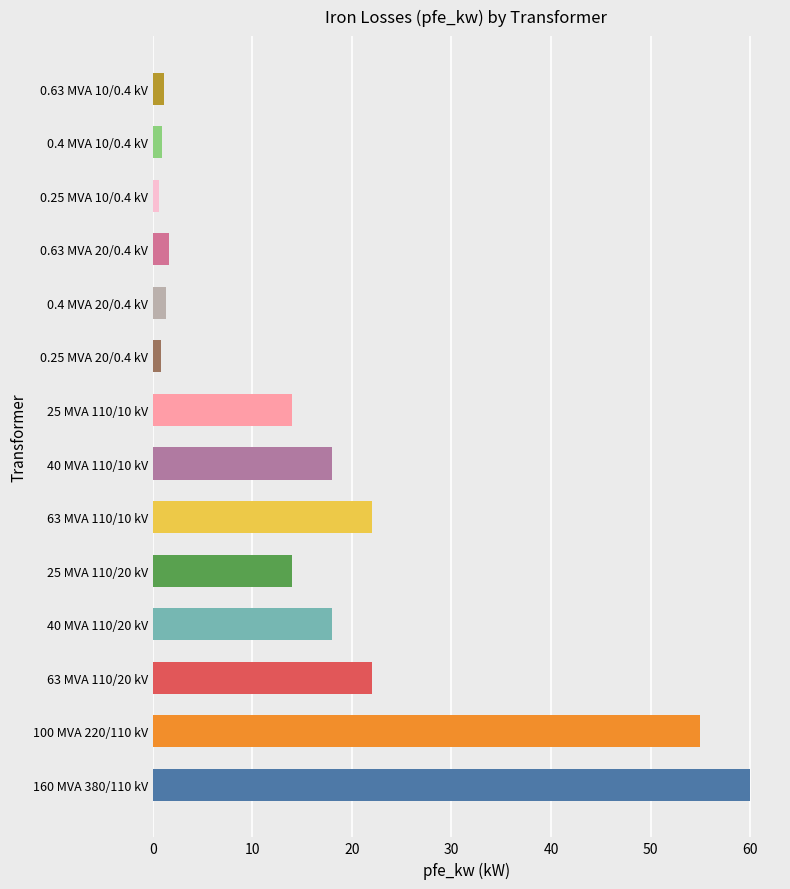

What is the maximum value shown in the chart?

60.0